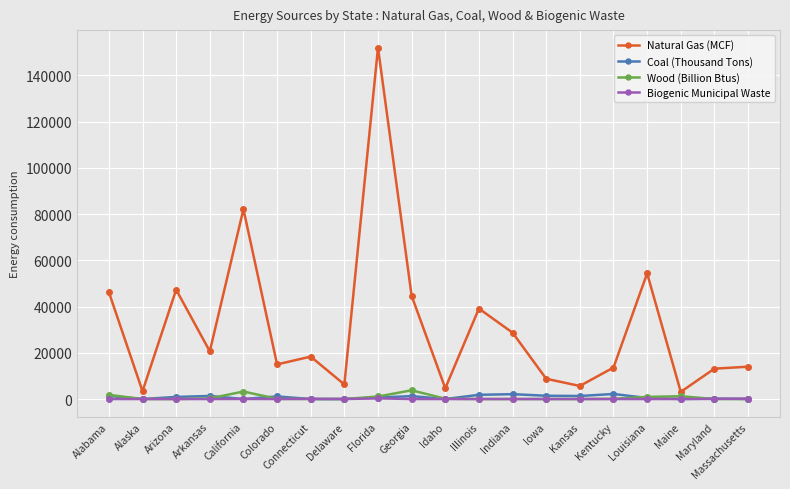

Between Arizona and Maine, which series saw the biggest shift?

Natural Gas (MCF)